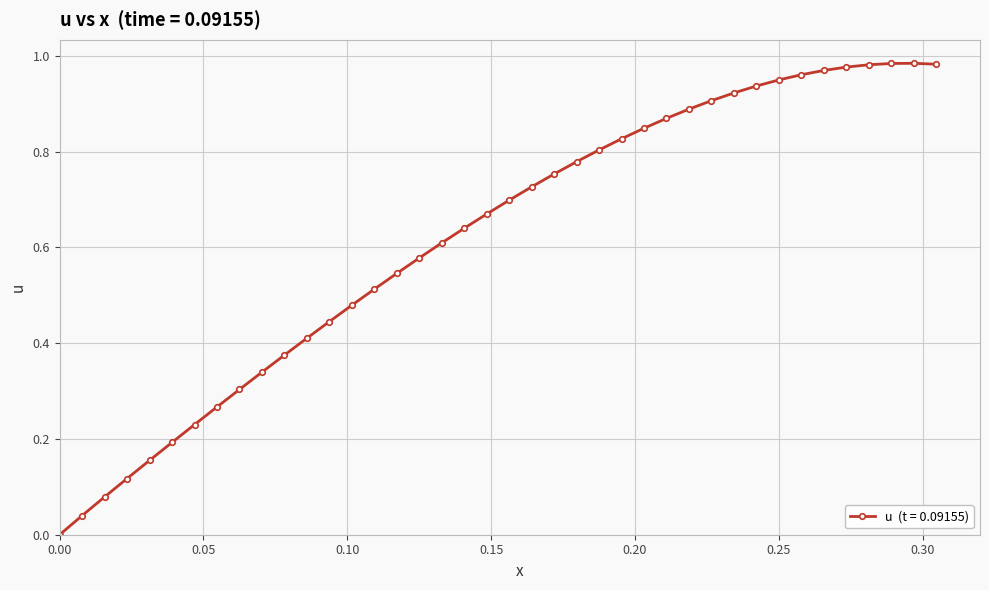

What is the sum of all values?

24.7